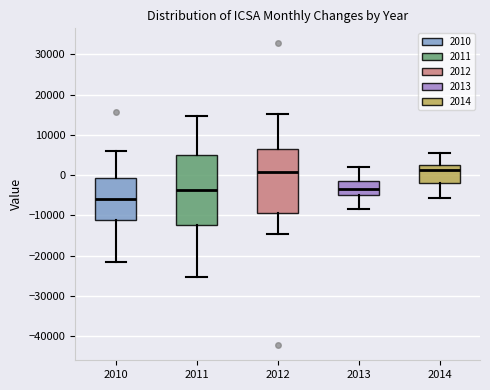

Reading left to right, read every box against the y-axis: the position of its median line, the range the box covers, and the ends of its whiskers. The values are not printed on the chart, so give them approximately, as read against the axis.

2010: median -6000, box -11000 to -1000, whiskers -21000 to 6000
2011: median -4000, box -12000 to 5000, whiskers -25000 to 15000
2012: median 1000, box -10000 to 6000, whiskers -14000 to 15000
2013: median -4000, box -5000 to -1000, whiskers -8000 to 2000
2014: median 1000, box -2000 to 2000, whiskers -6000 to 5000